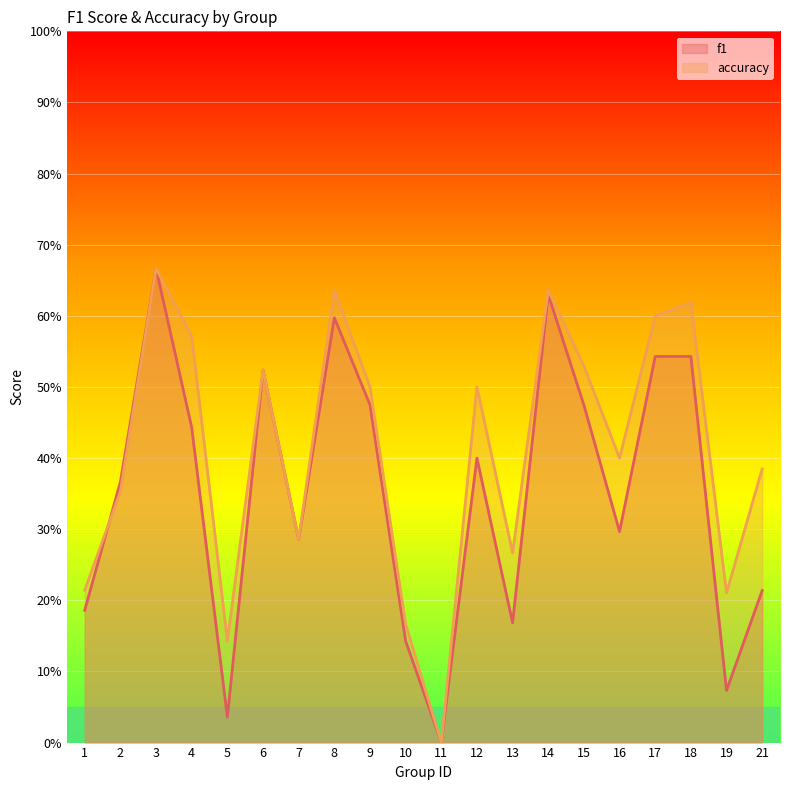

At which category does the chart reach its minimum across all series?

11